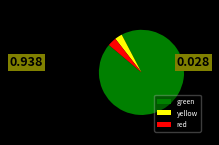

What is the ratio of the value at yellow to the value at red?

0.8